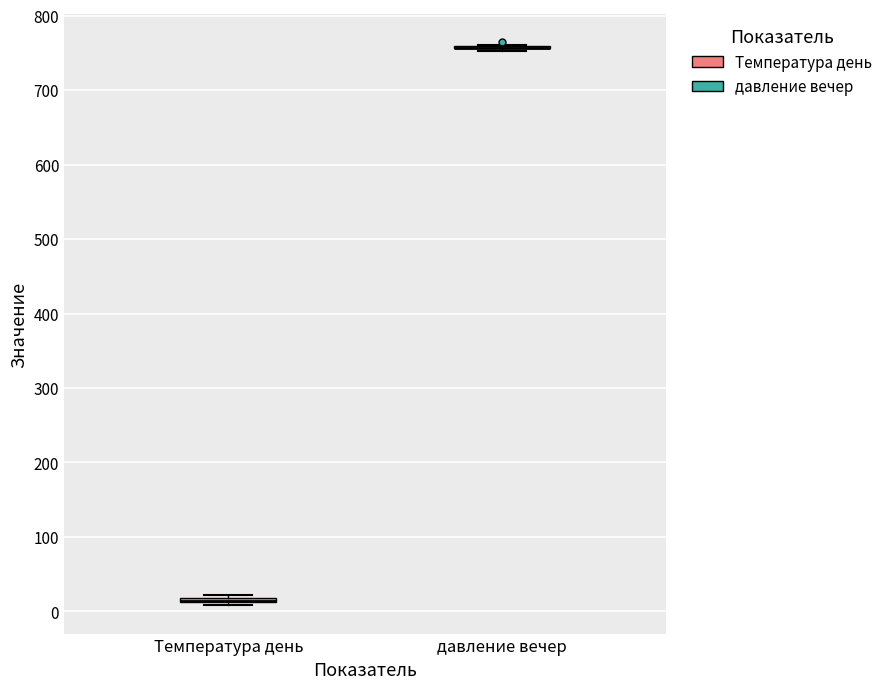

Where is the upper edge of the box for Температура день on the y-axis? The values are not printed on the chart, so give them approximately, as read against the axis.

20